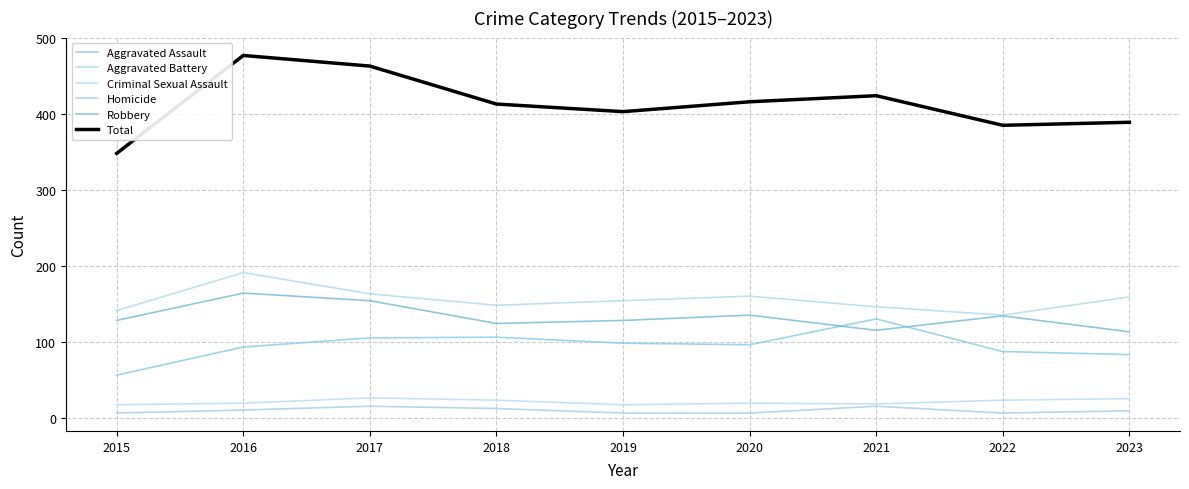

How many interior local peaks does the Aggravated Battery series have?

2